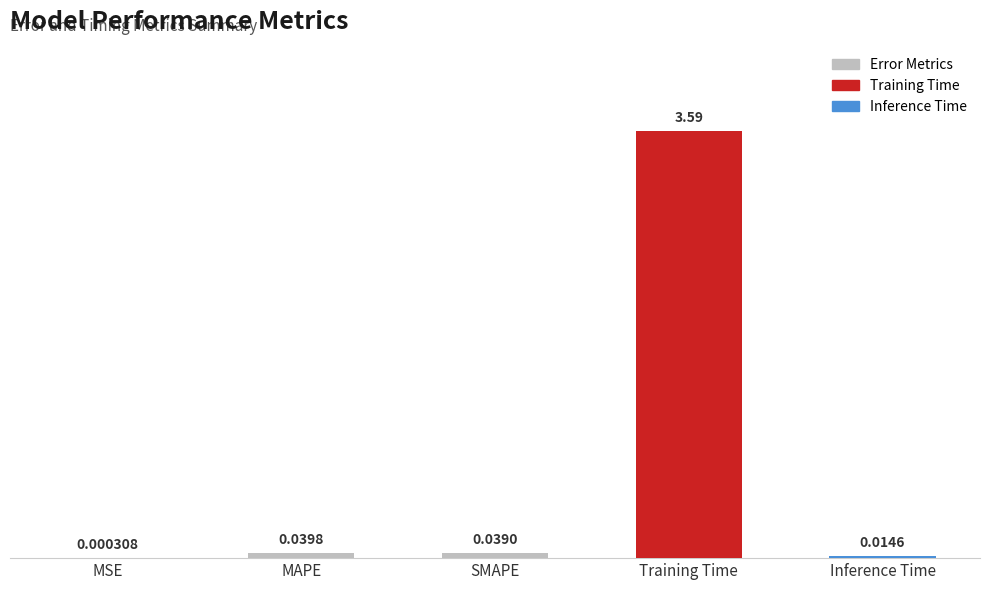

Which category has the highest value across all series?

Training Time